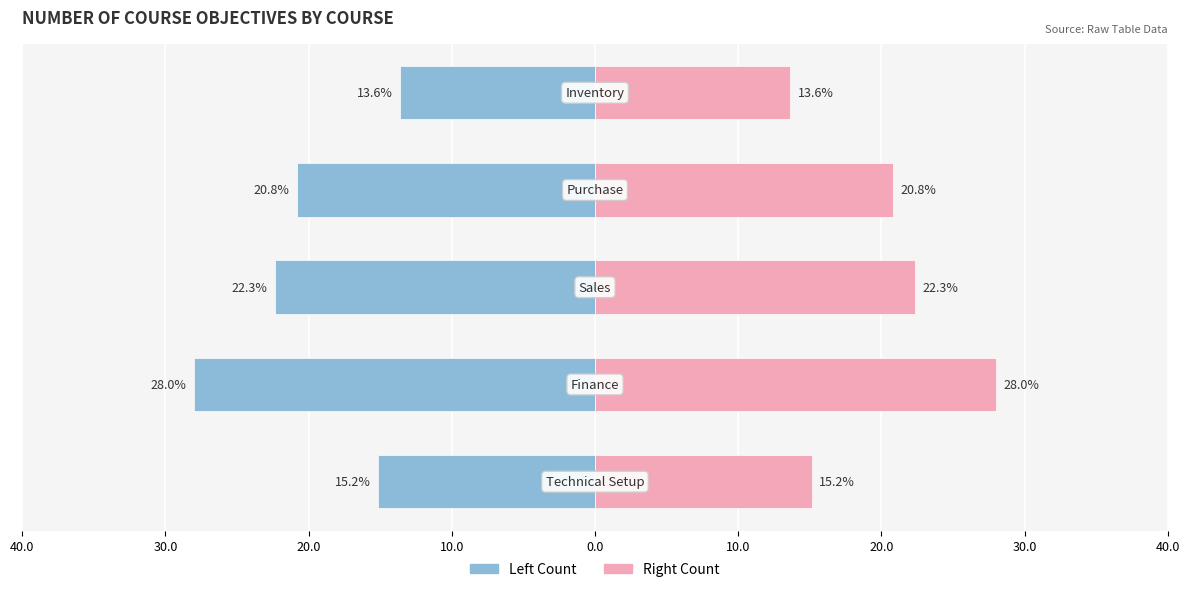

What is the minimum value shown in the chart?

-28.0